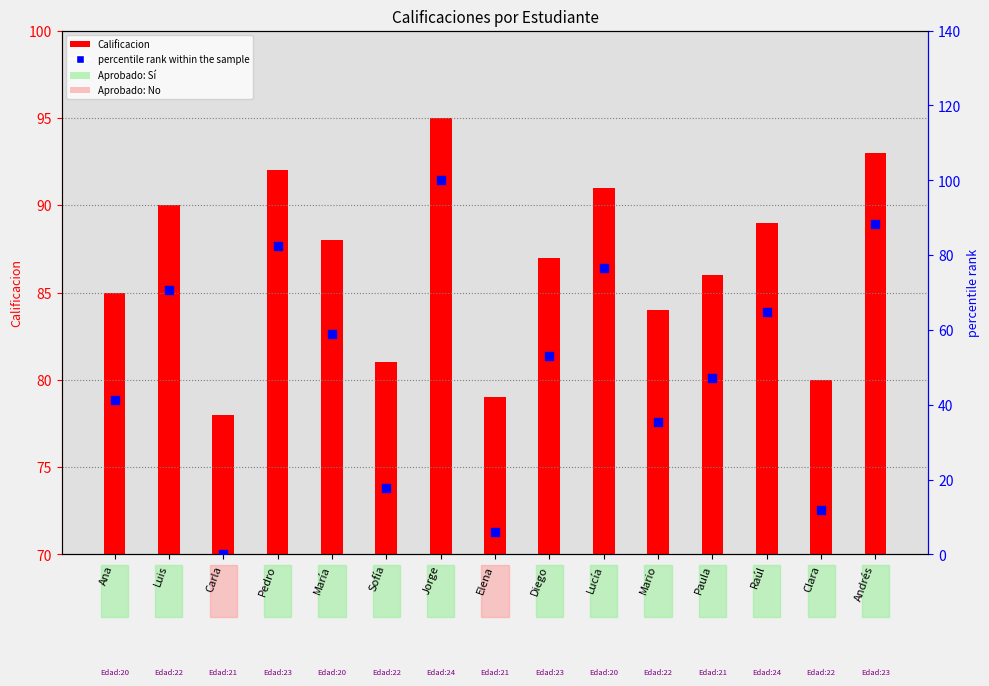

Which series reaches the minimum Y coordinate?

percentile rank within the sample